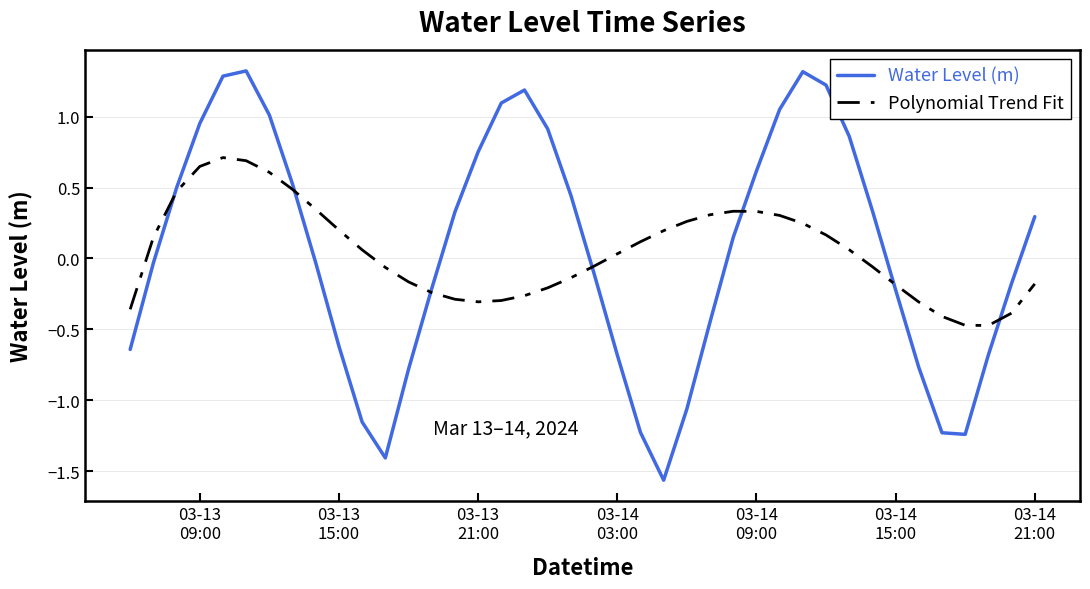

Rank the series by their maximum value, from highest to lowest.

Water Level (m), Polynomial Trend Fit